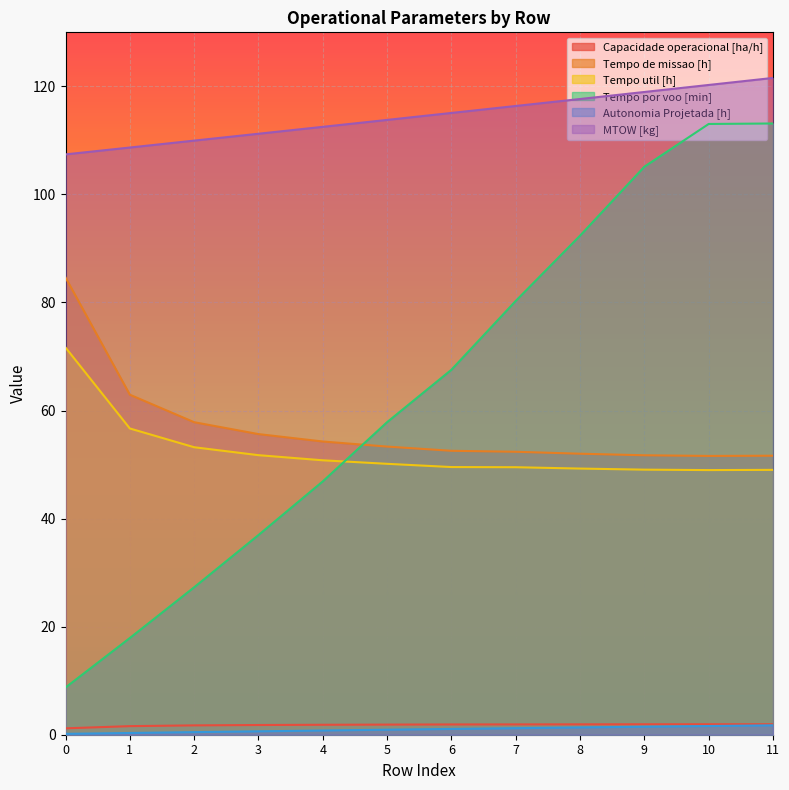

Rank the series at 3 from lowest to highest value.

Autonomia Projetada [h], Capacidade operacional [ha/h], Tempo por voo [min], Tempo util [h], Tempo de missao [h], MTOW [kg]